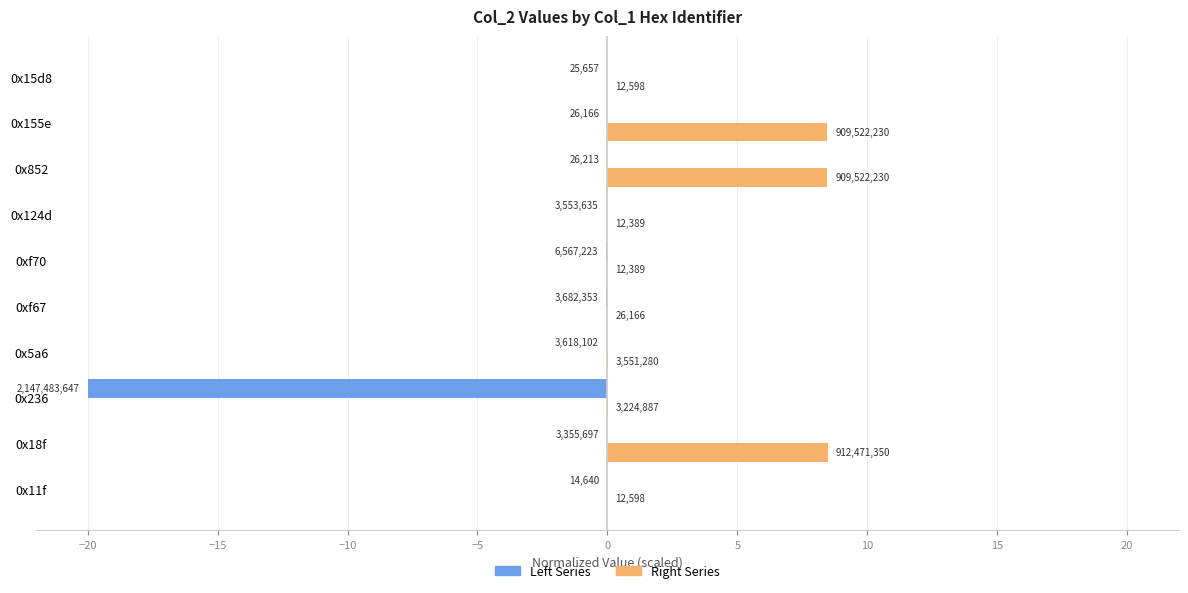

What are all the series names shown in the legend?

Left Series, Right Series